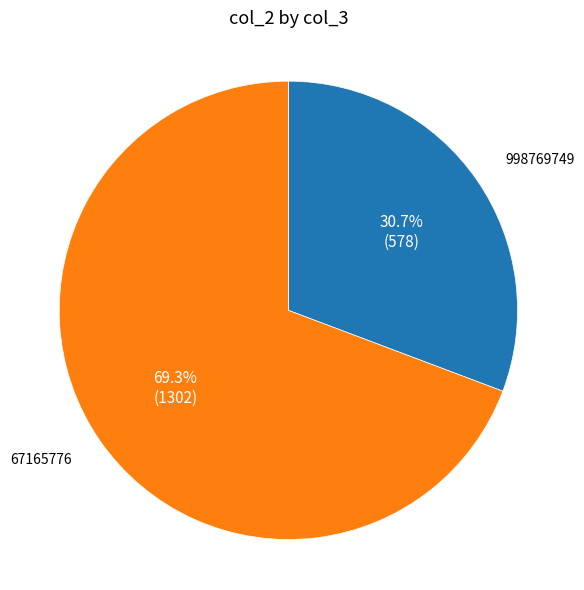

What percentage is the 67165776 slice, to the nearest percent?

69%